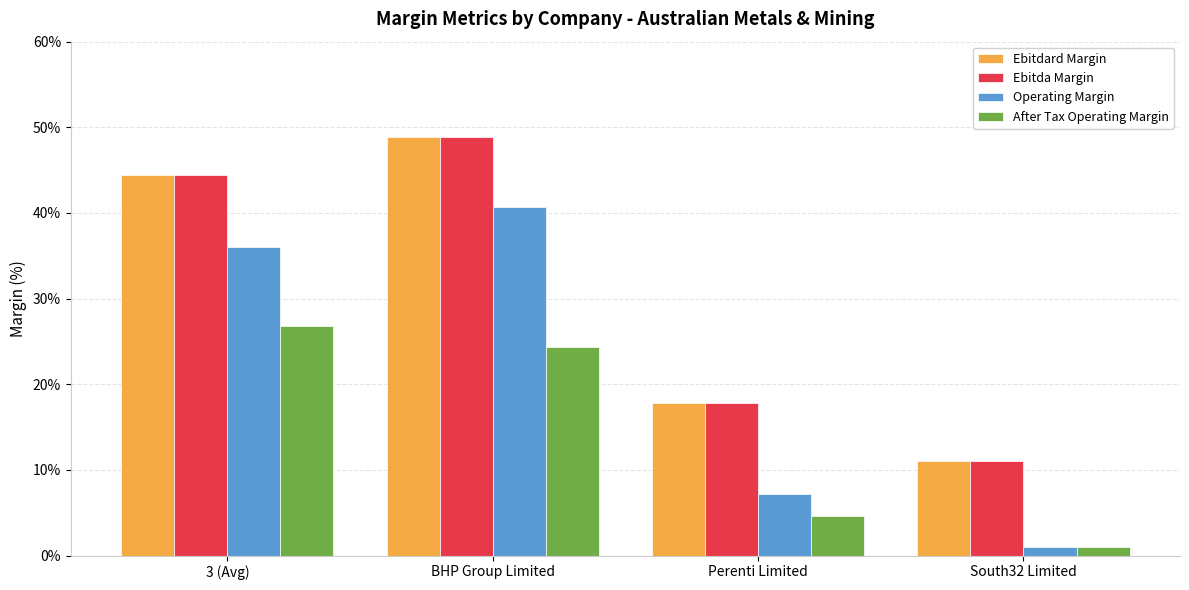

Where does the Ebitda Margin series first go above 44?

3 (Avg)